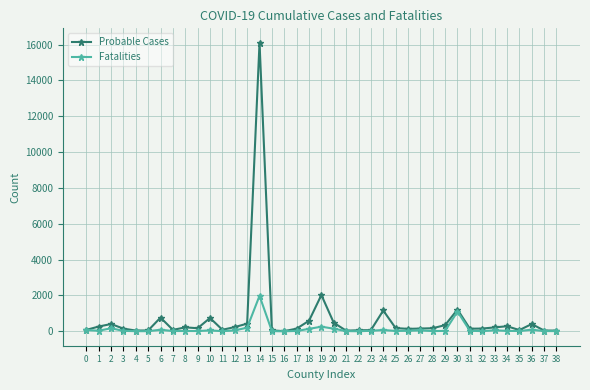

Count the number of categories in the chart.

39